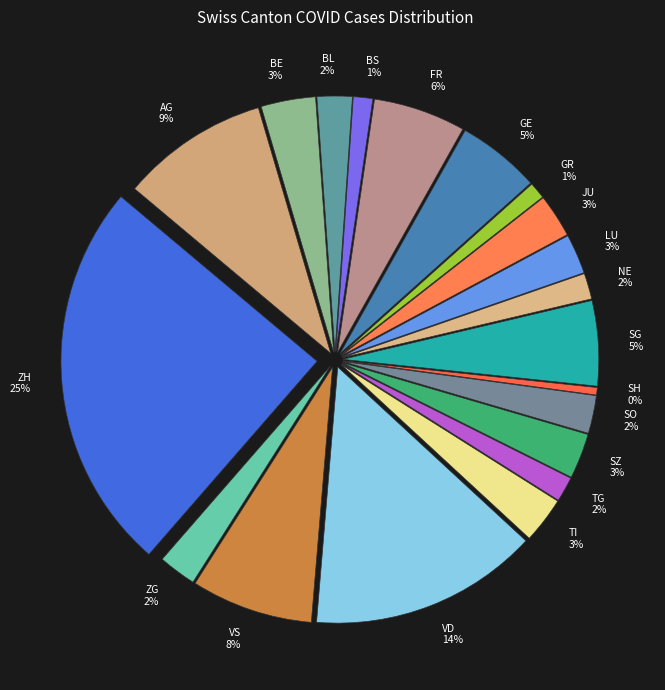

Rank the categories by value from highest to lowest.

ZH, VD, AG, VS, FR, SG, GE, BE, TI, SZ, JU, LU, SO, ZG, BL, NE, TG, BS, GR, SH